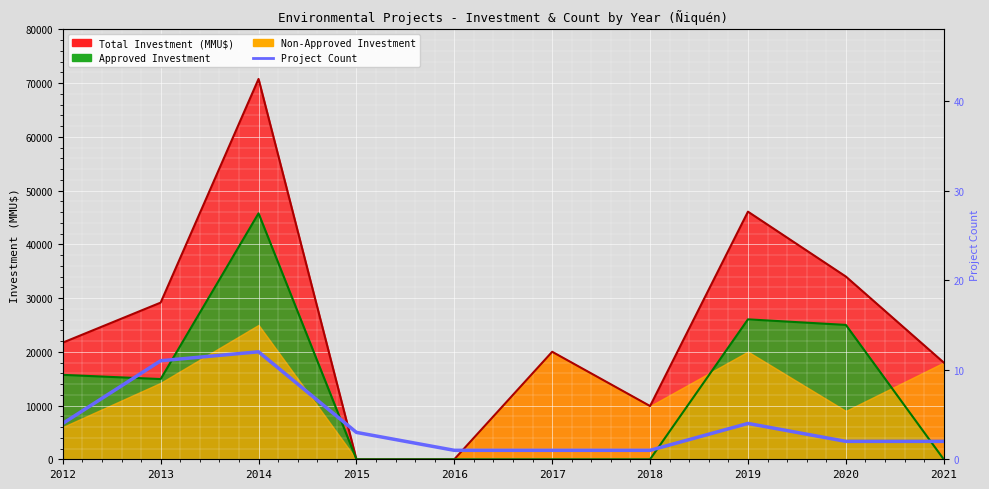

True or false: the data shows 3 at 2012.

False